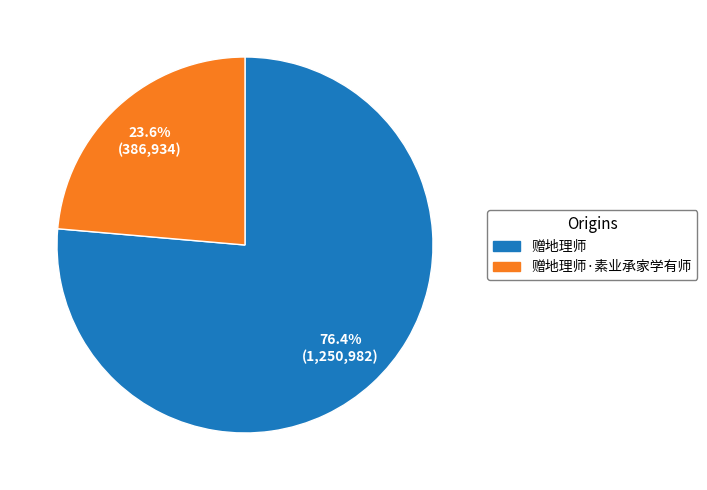

What percentage is the 赠地理师·素业承家学有师 slice, to the nearest percent?

24%